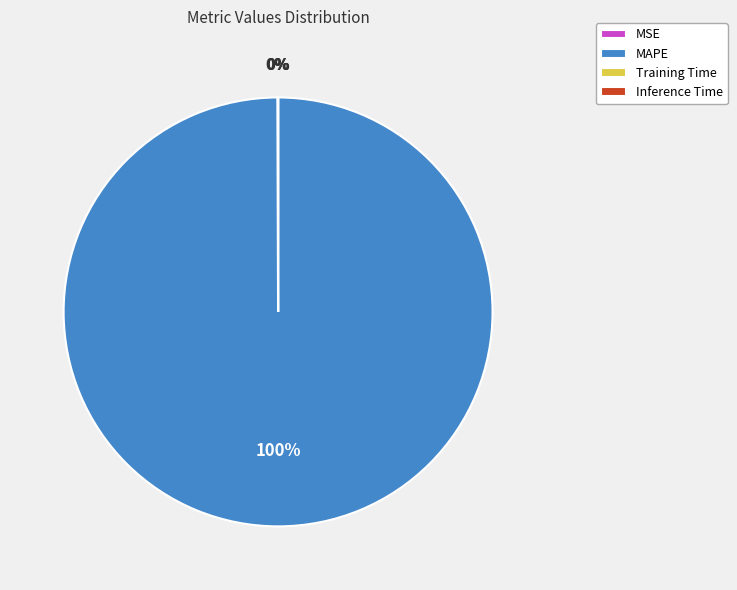

Which category has the biggest portion of the pie?

MAPE